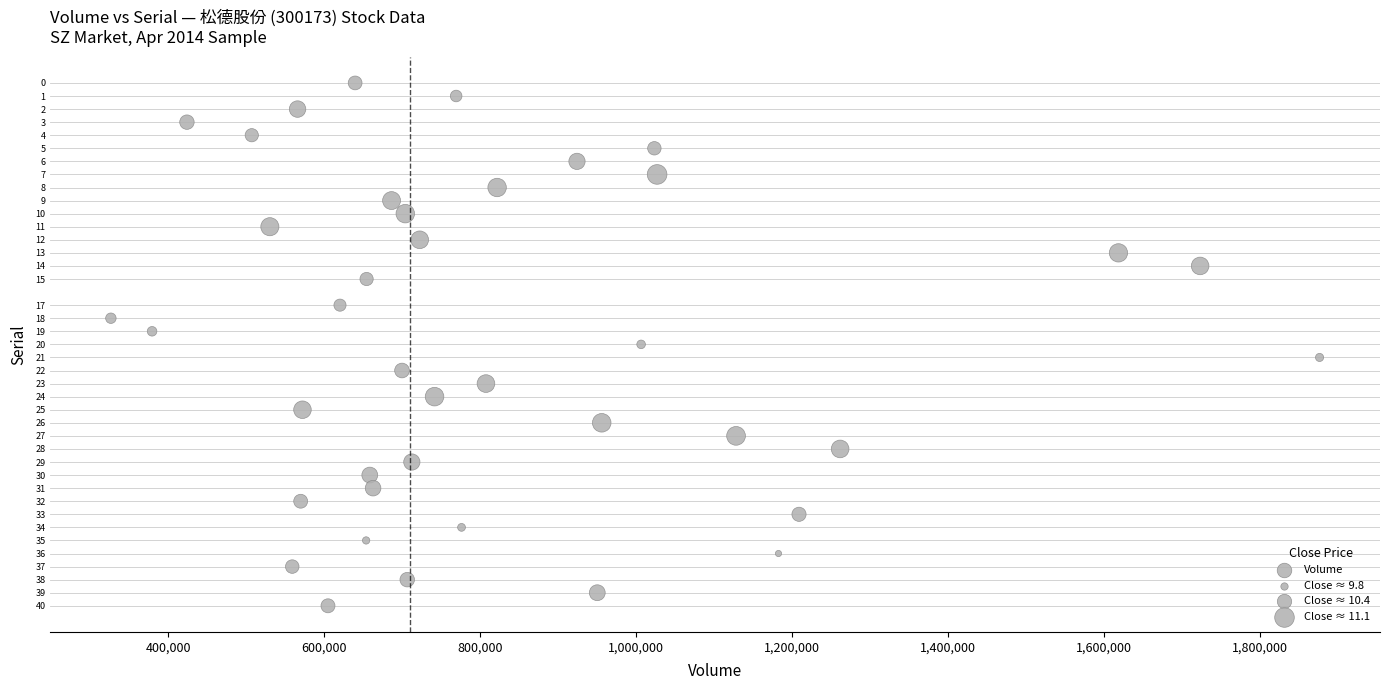

What is the range of X values (max minus min)?

1549400